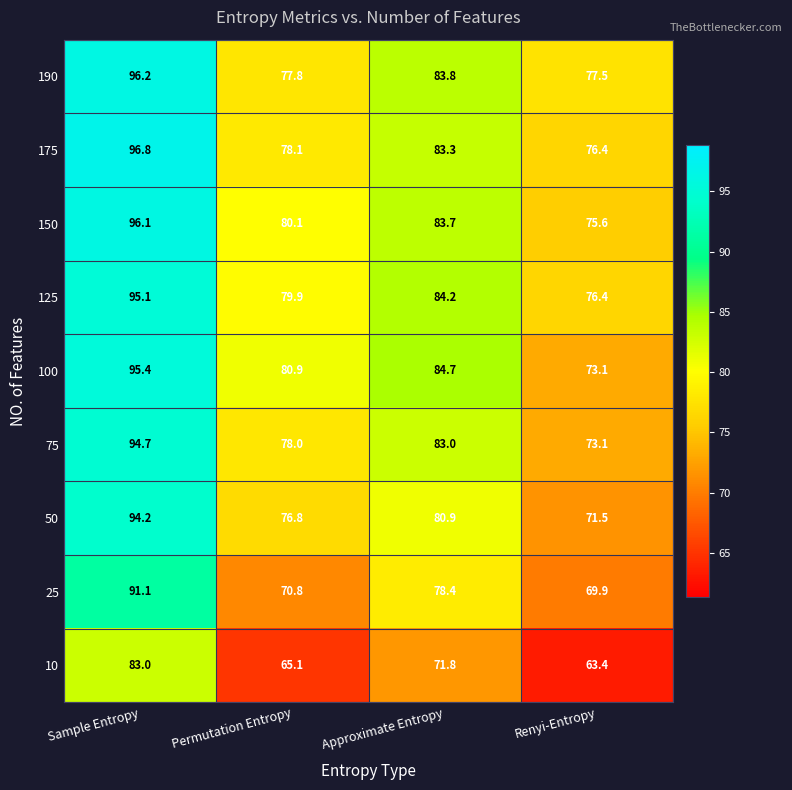

At which label does 50 first exceed 80?

Sample Entropy